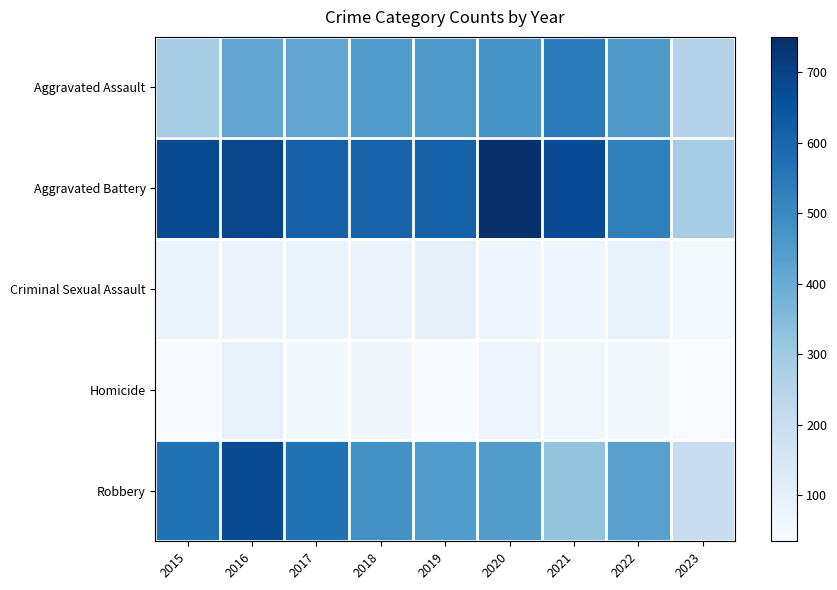

Count the number of categories in the chart.

9